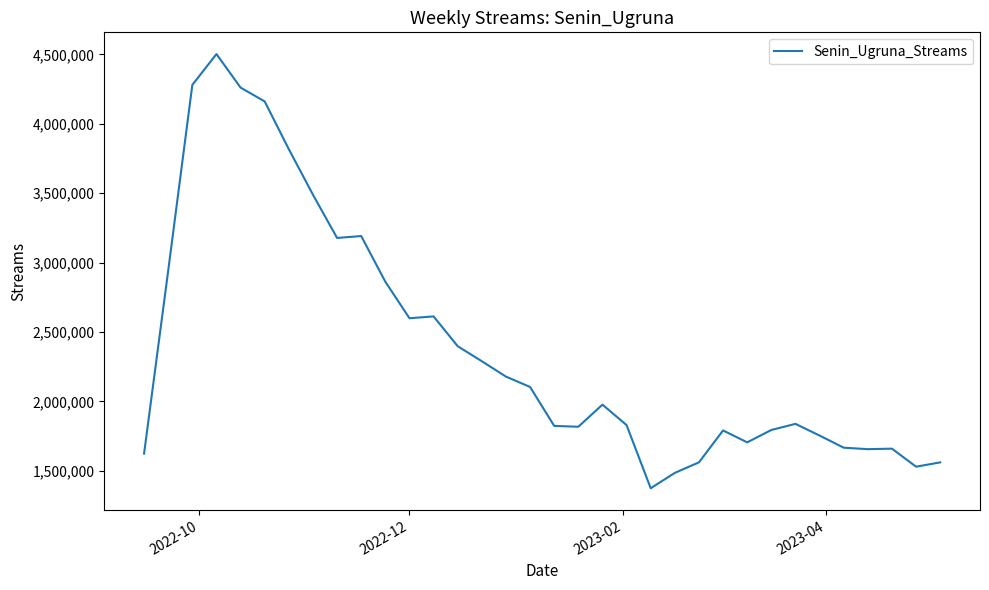

What is the smallest value displayed?

1374591